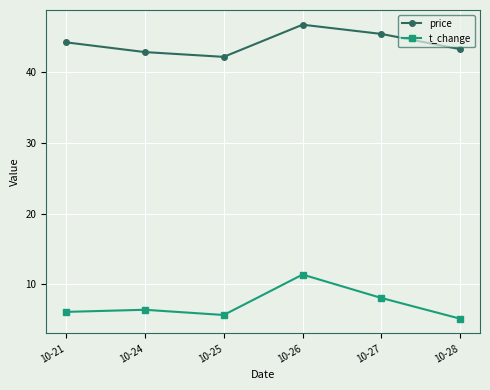

True or false: price and t_change cross at least once.

False